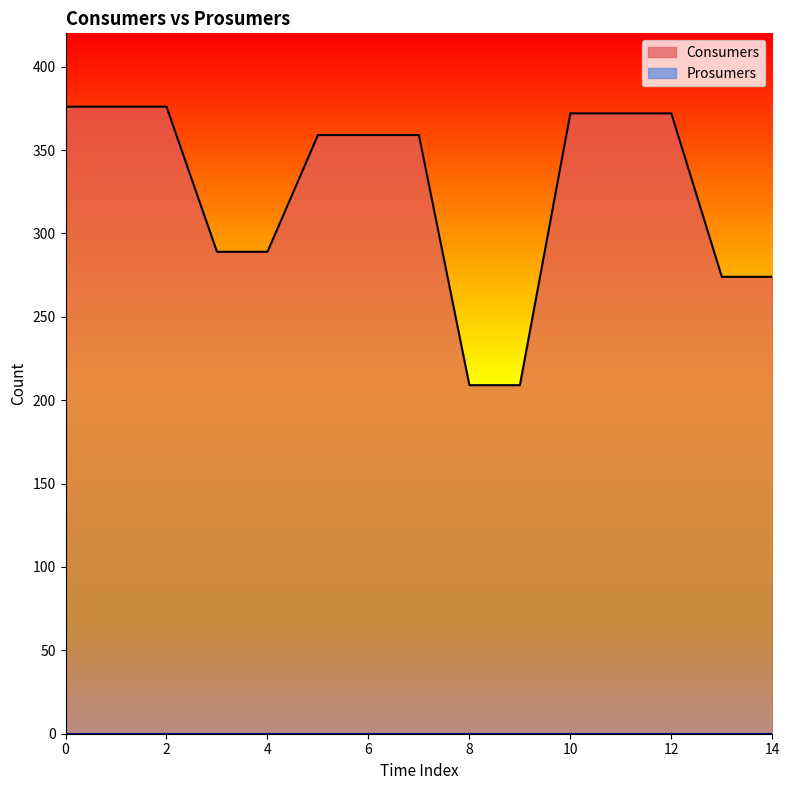

What is the difference between the second highest and second lowest values?

167